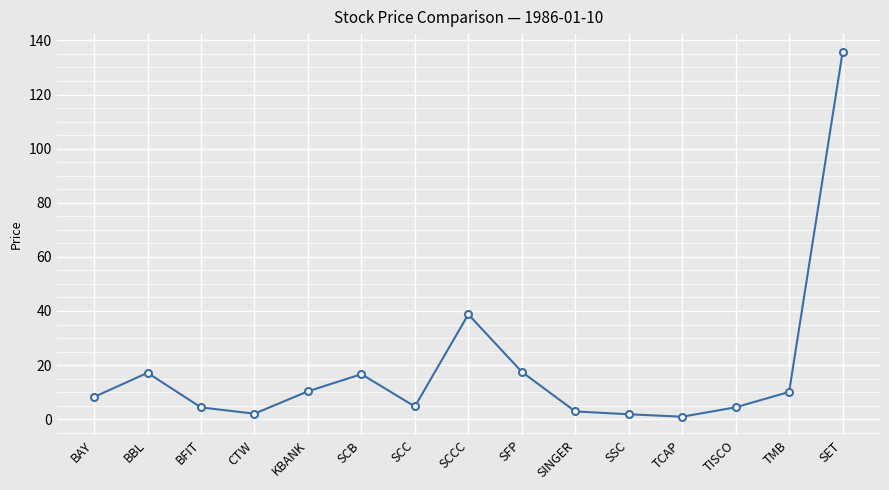

At which category does the data reach its first local valley?

CTW